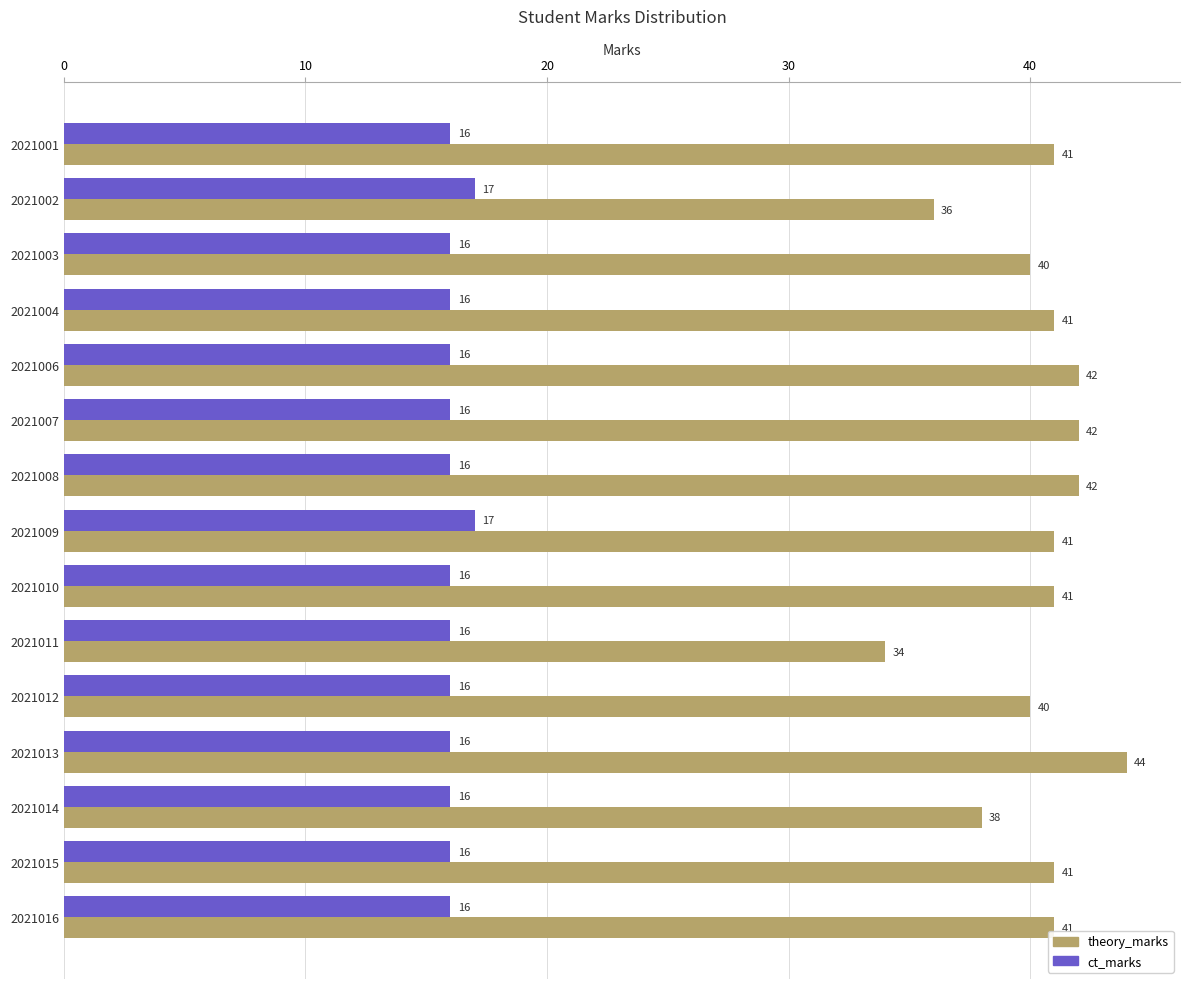

What is the difference between the maximum and minimum values in the theory_marks series?

10